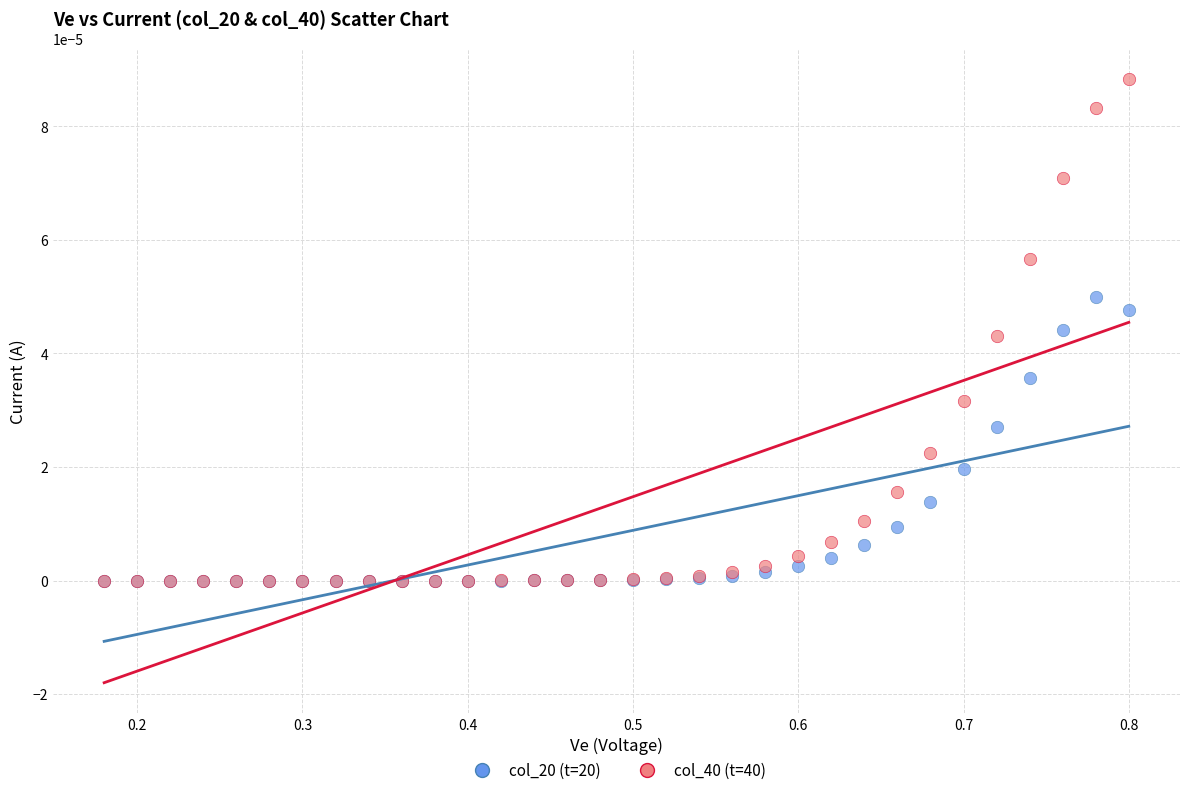

Which series reaches the maximum Y coordinate?

col_40 (t=40)